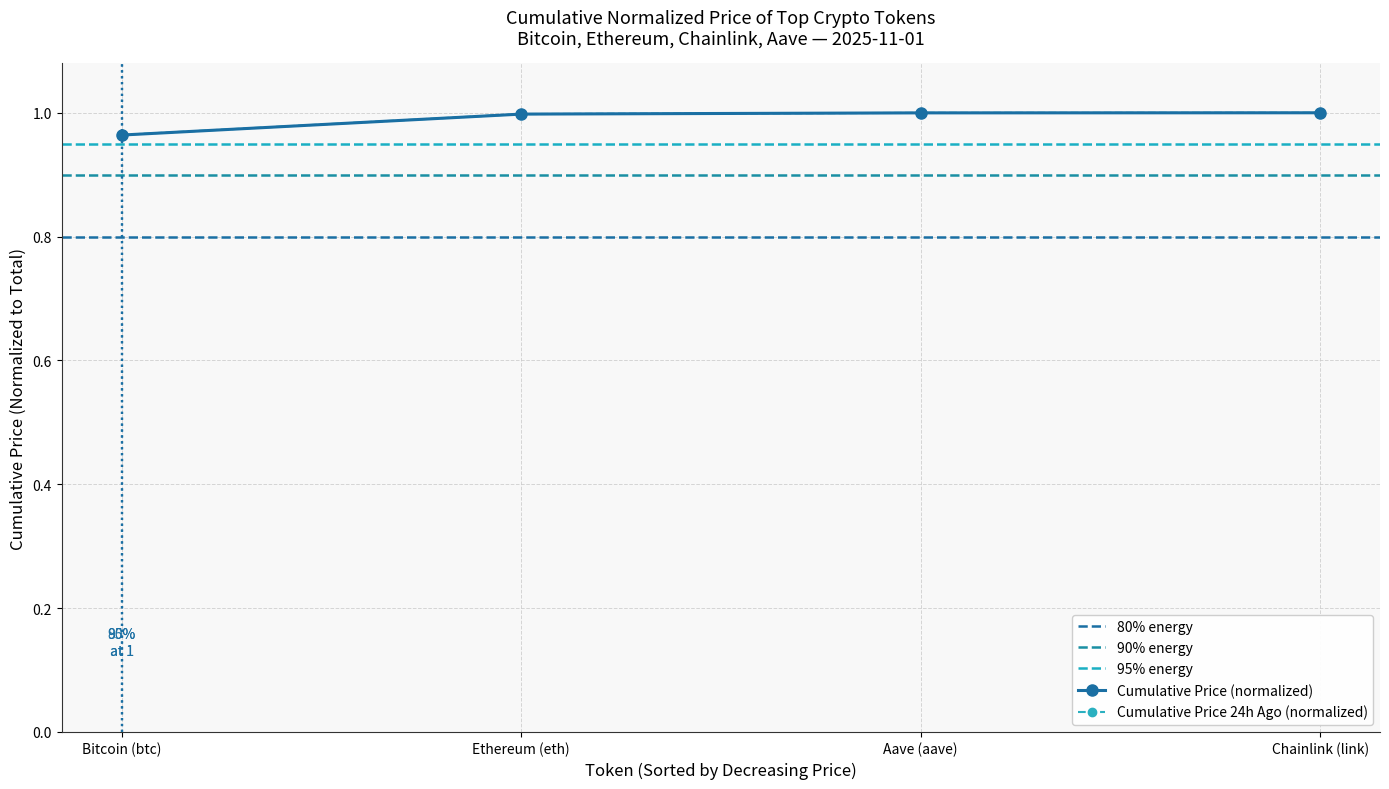

What is the value of the price point at the 2nd from the left?

1.0